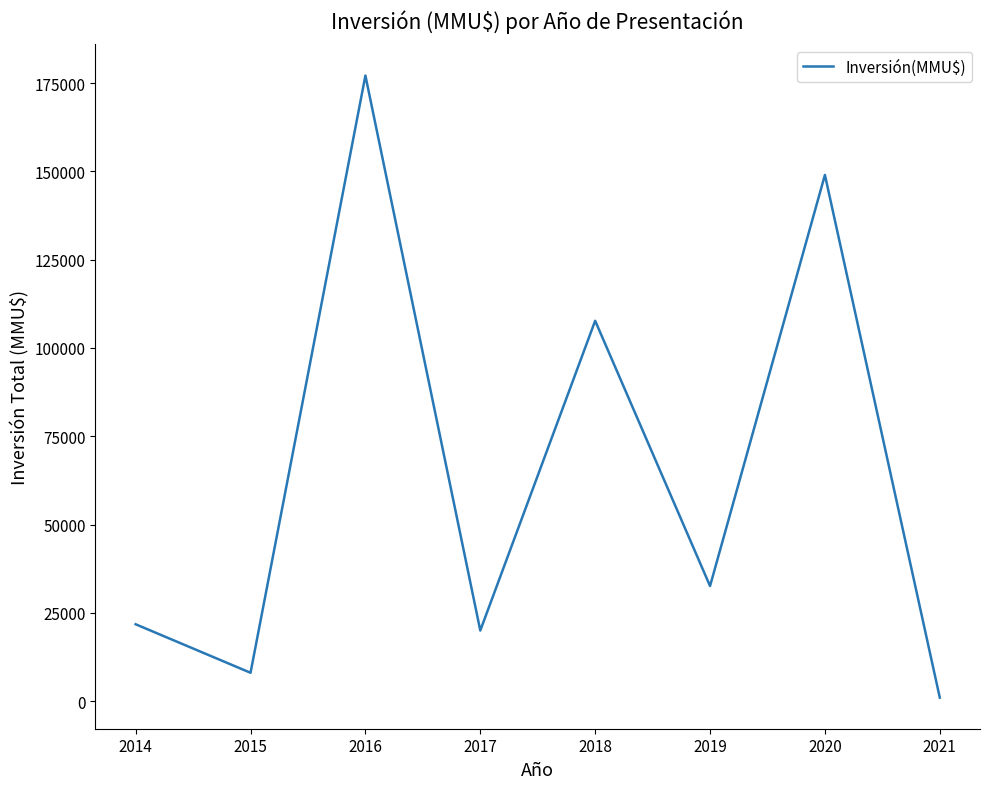

Reading left to right, transcribe all the data shown in this chart.

2014=21770	2015=8036	2016=177137	2017=20000	2018=107703	2019=32600	2020=149000	2021=1000